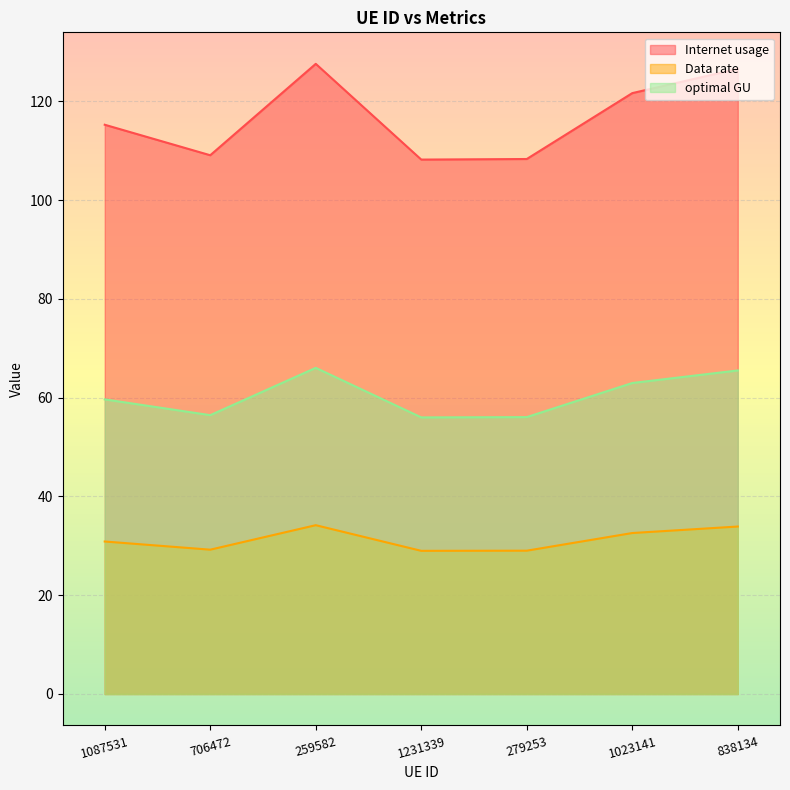

Reading left to right, transcribe all the data shown in this chart.

Internet usage: 115.3	109.1	127.6	108.2	108.3	121.7	126.6
Data rate: 30.9	29.2	34.2	29.0	29.0	32.6	33.9
optimal GU: 59.7	56.5	66.0	56.0	56.1	63.0	65.5